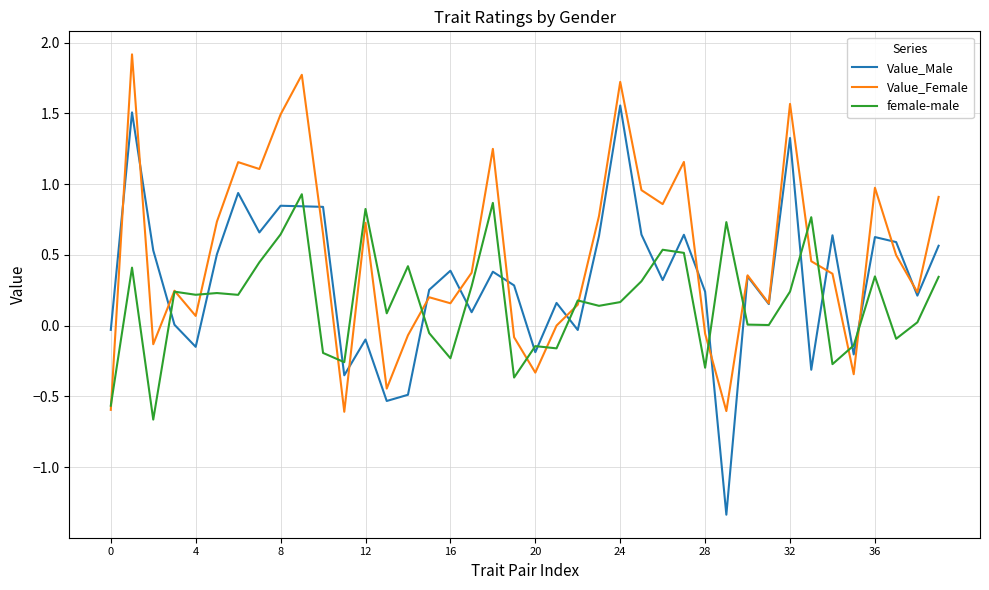

Which series has the widest spread of values?

Value_Male